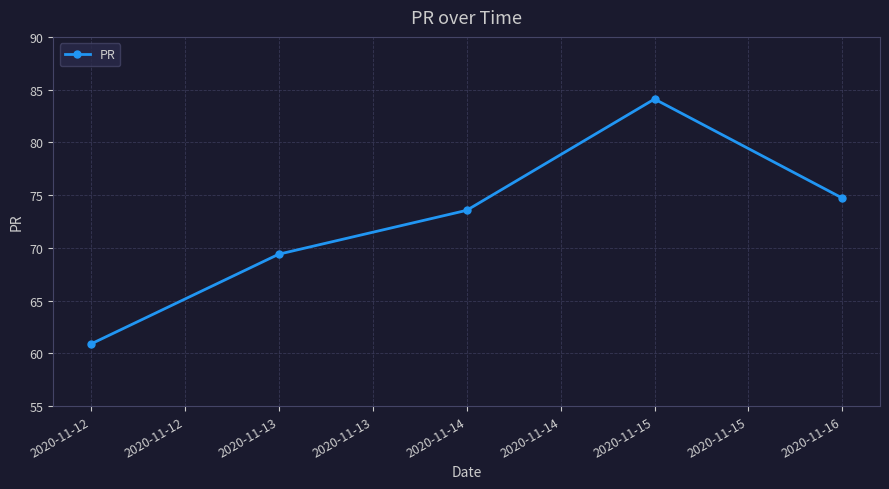

Reading left to right, extract all data points from this chart.

60.9	69.4	73.6	84.1	74.7